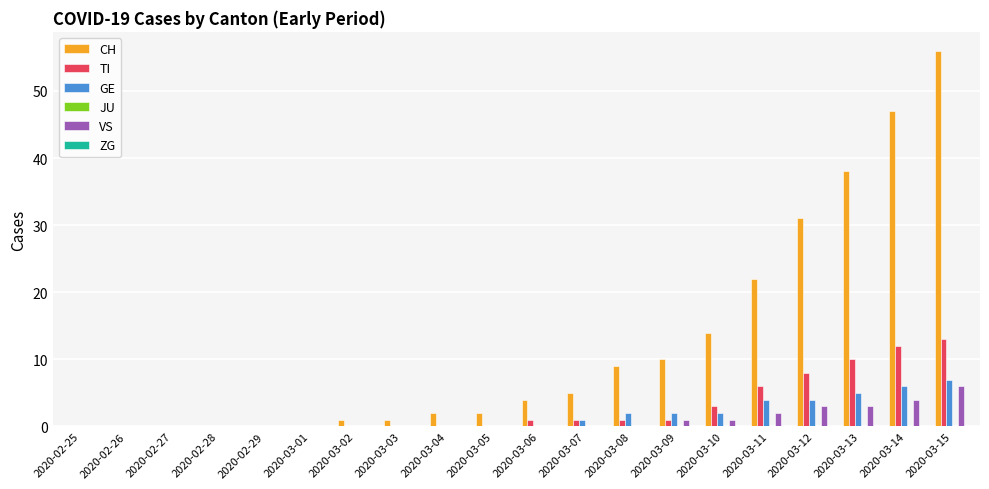

Which series changed the most between 2020-02-29 and 2020-03-10?

CH